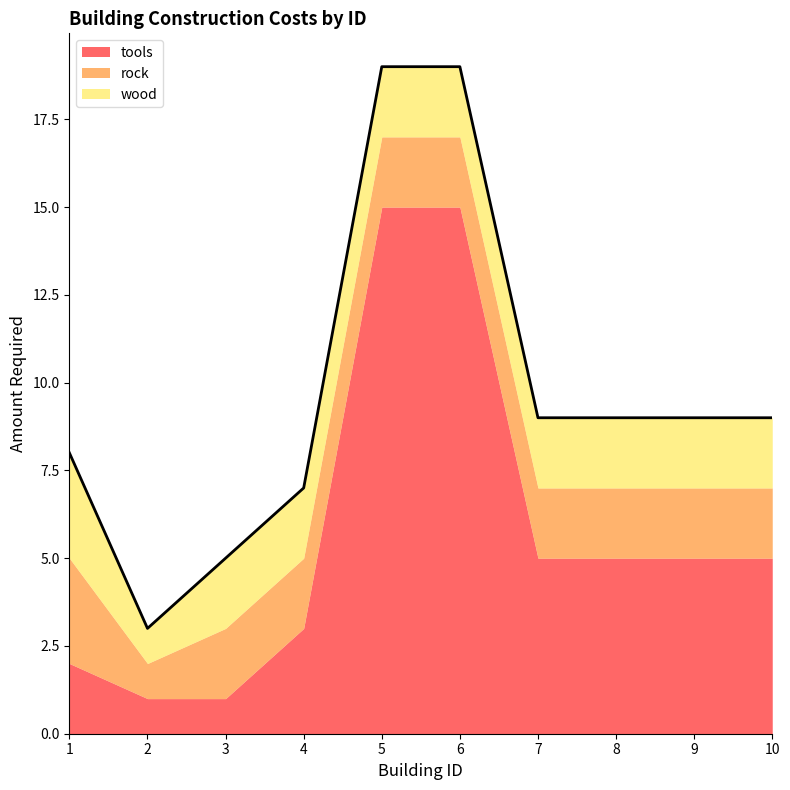

The value of wood at 8 is 2. True or false?

True